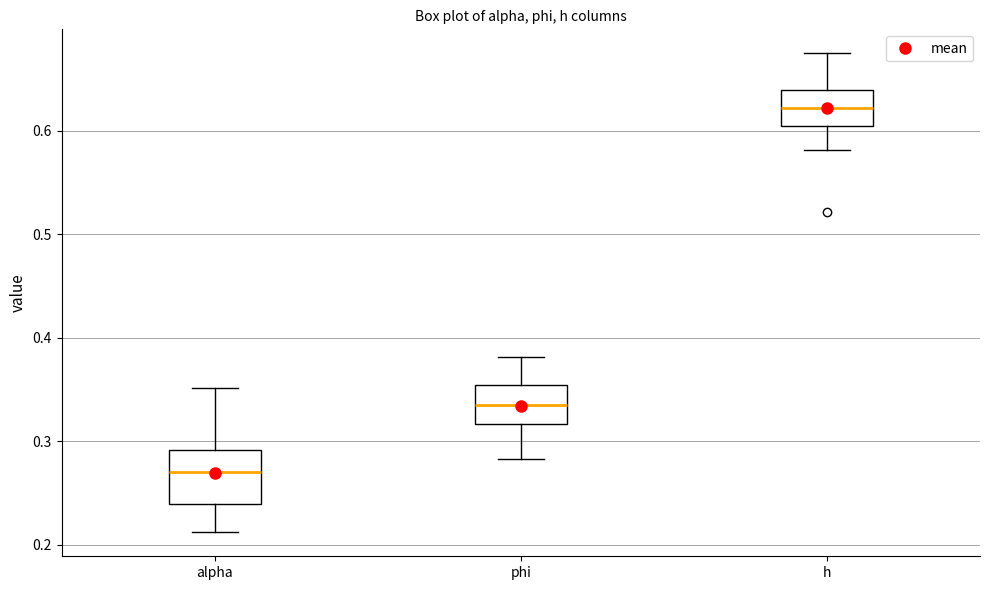

Which box's median line is the lowest?

alpha